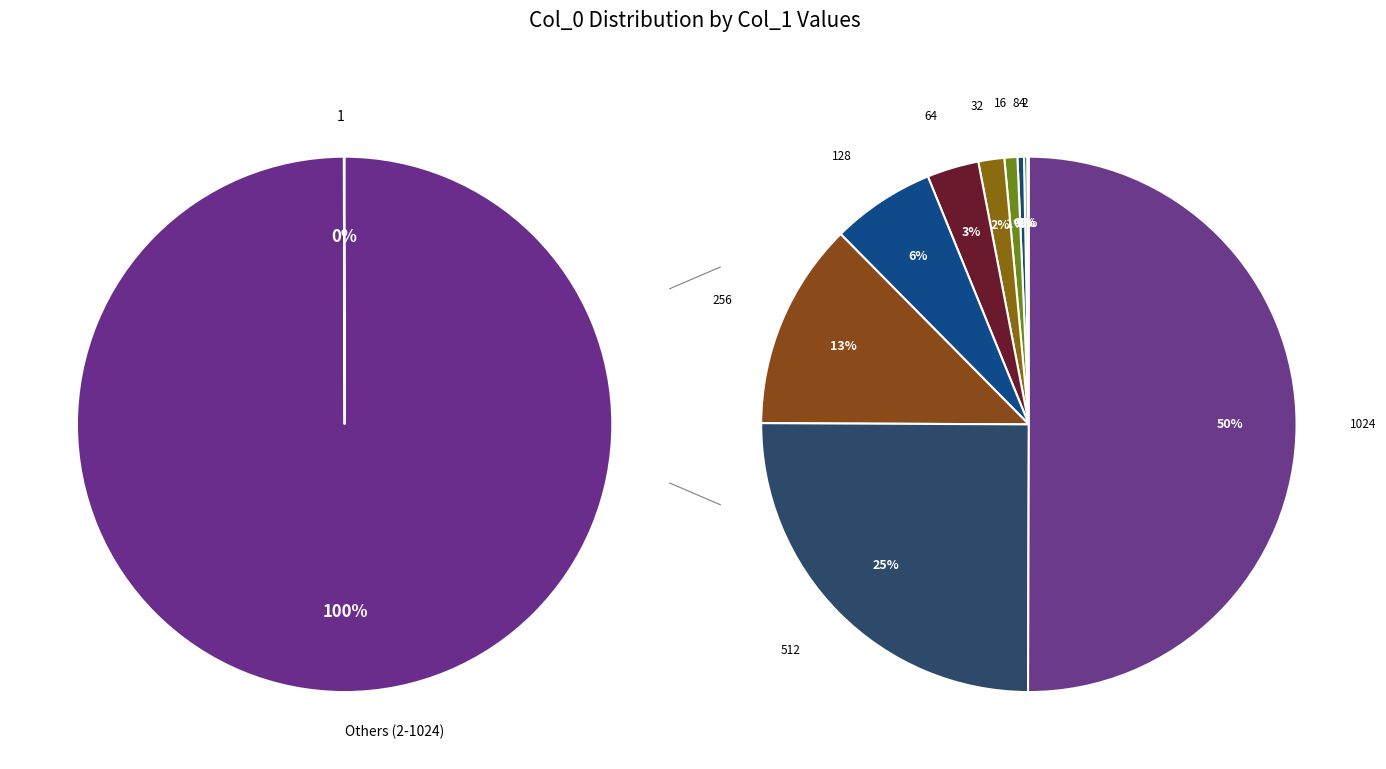

What is the change in value from 8 to 512?

+318499776